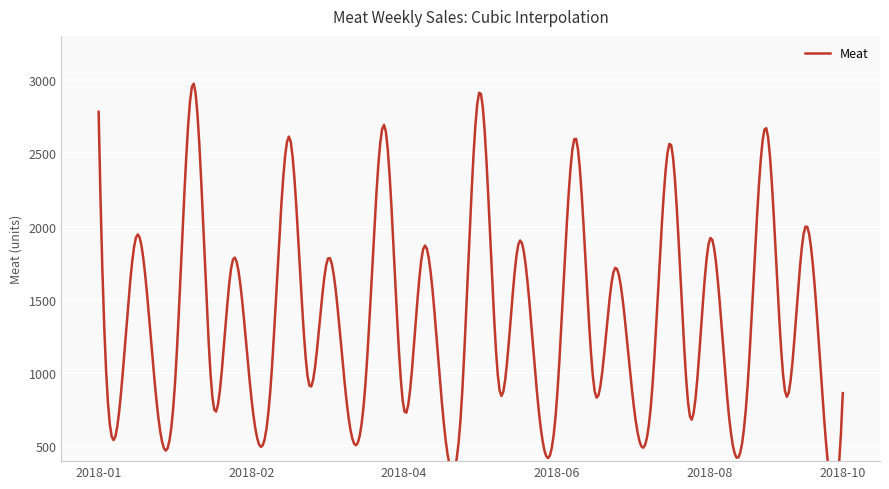

How many lines are shown in the chart?

1